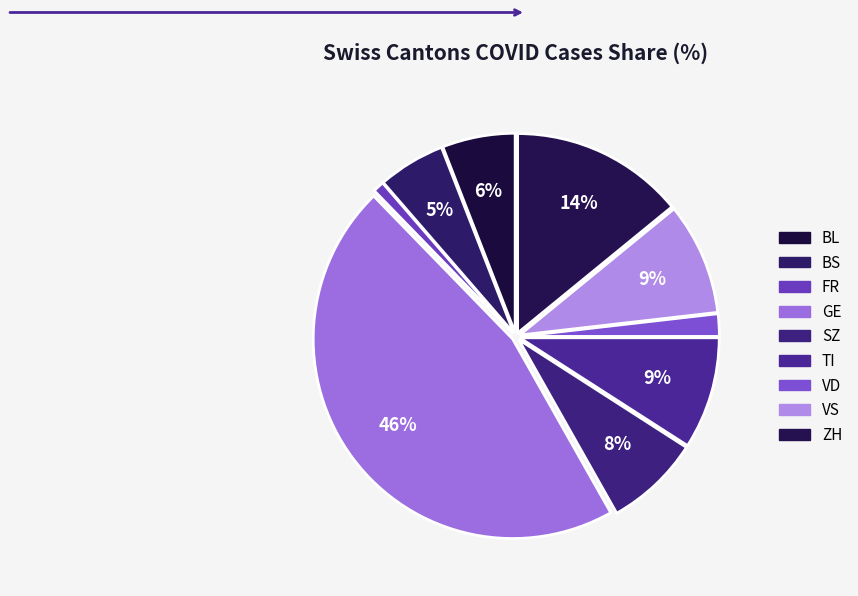

What percentage do BL and FR together represent?

6.8%